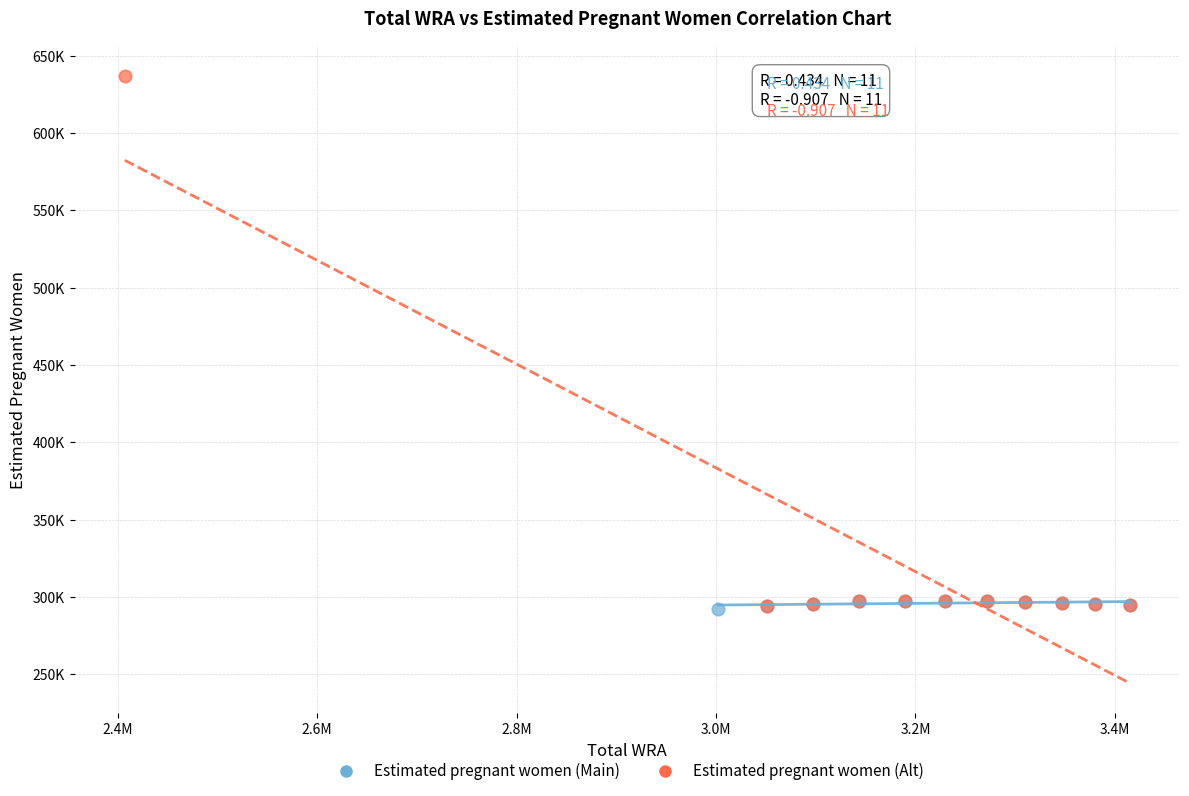

Which series has the widest spread of Y values?

Estimated pregnant women (Alt)